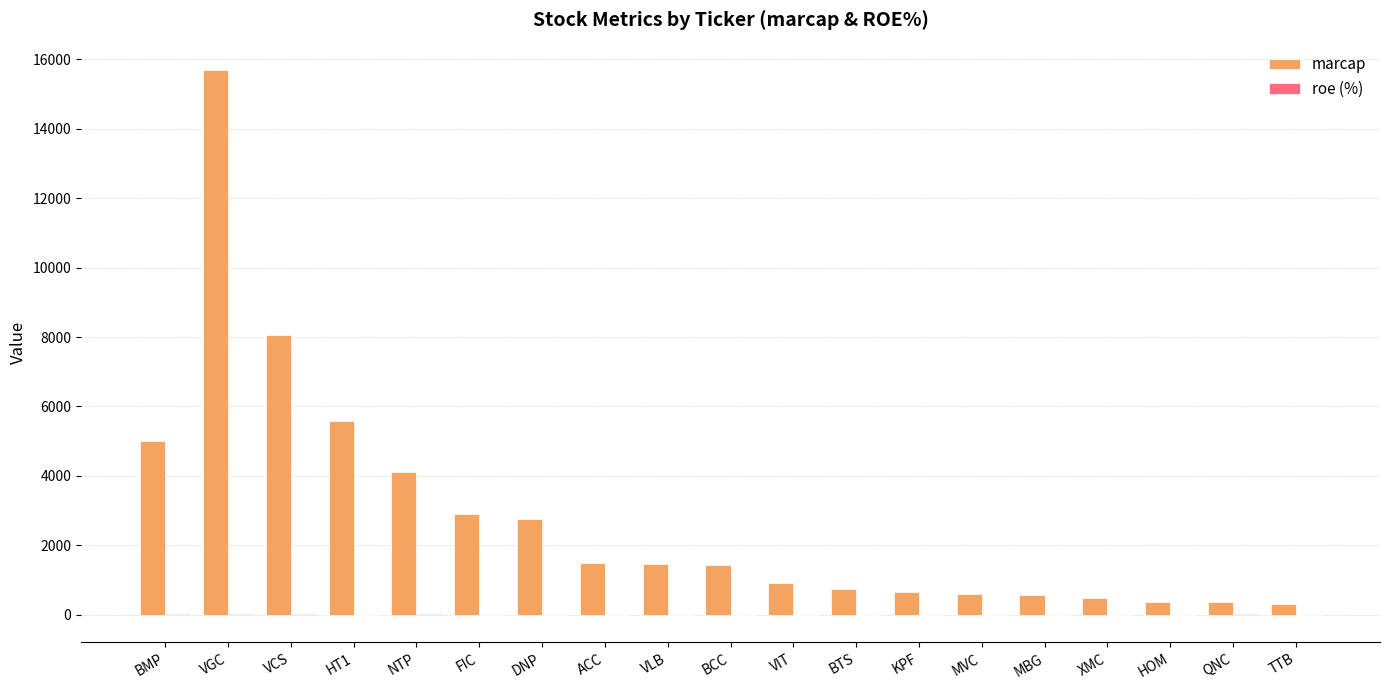

What is the maximum value shown in the chart?

15692.0